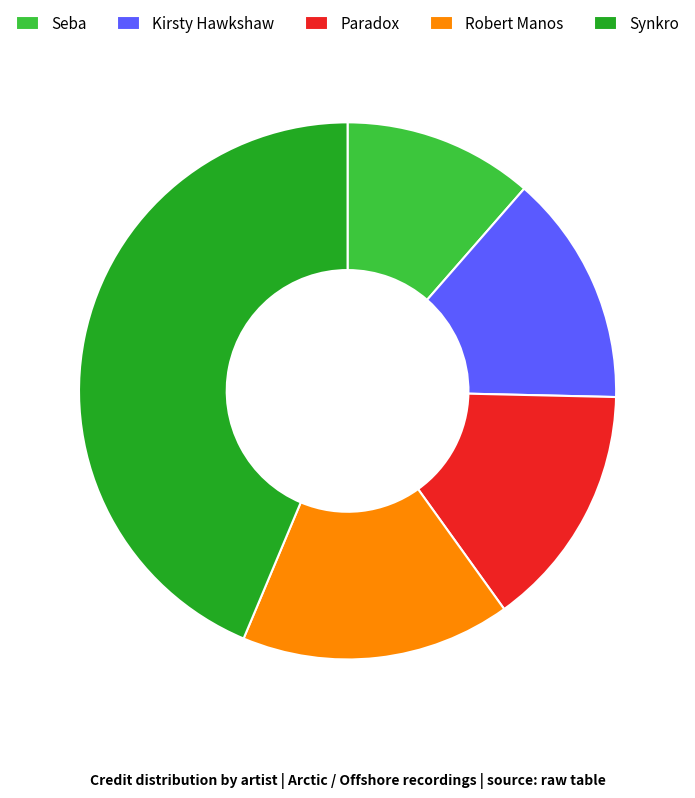

Is the sum of Robert Manos and Paradox greater than half?

No